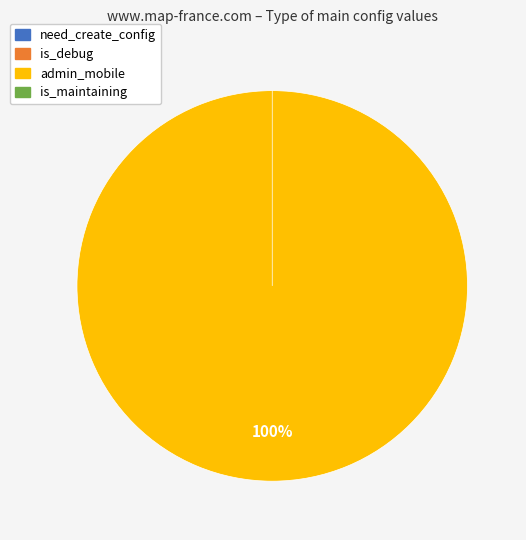

What is the change in value from is_debug to admin_mobile?

+18908084641